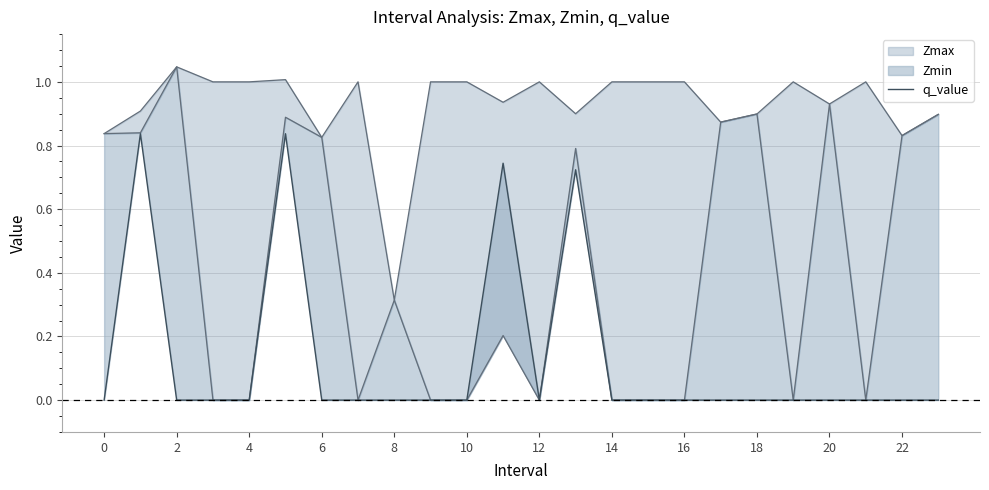

How many points are lower than both their immediate neighbors (excluding endpoints)?

1